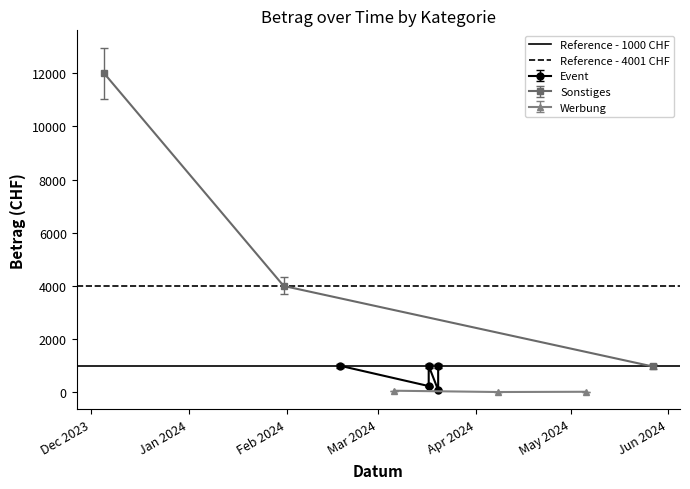

What is the lowest value of the Sonstiges series?

977.6